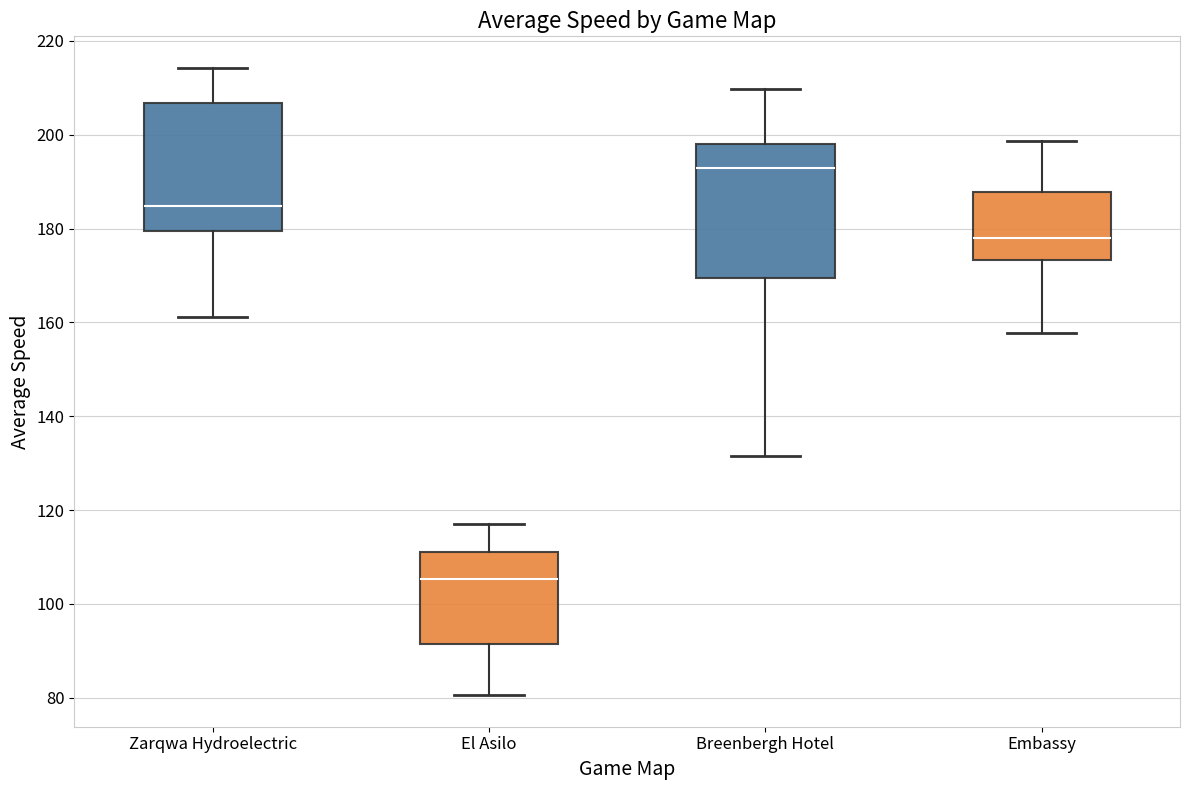

Where does the upper whisker of the box for El Asilo end on the y-axis? The values are not printed on the chart, so give them approximately, as read against the axis.

118